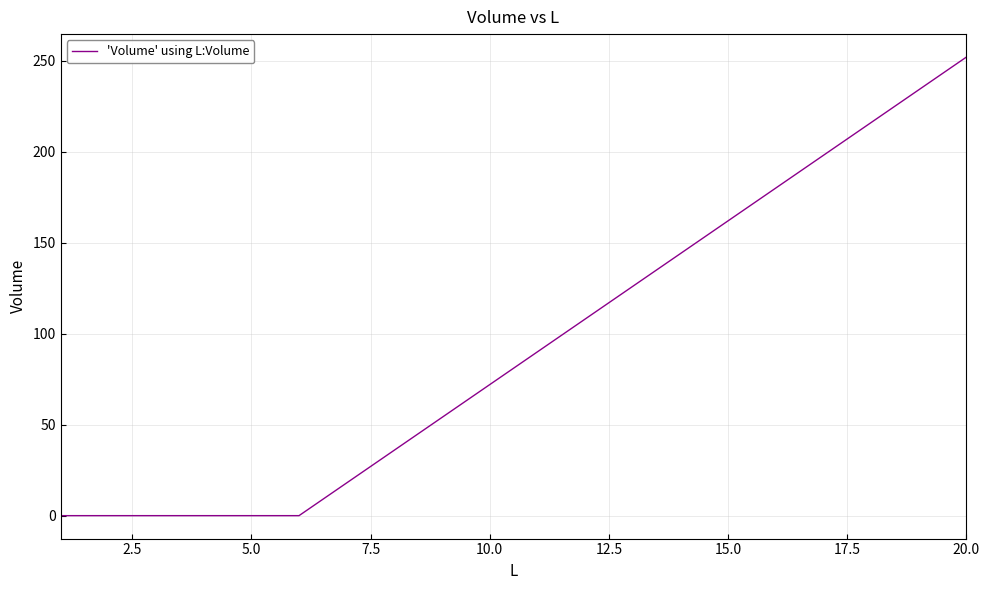

What is the maximum value shown in the chart?

252.0